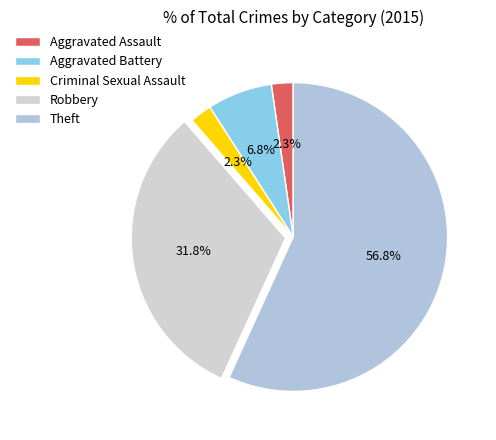

How many slices are in this pie chart?

5